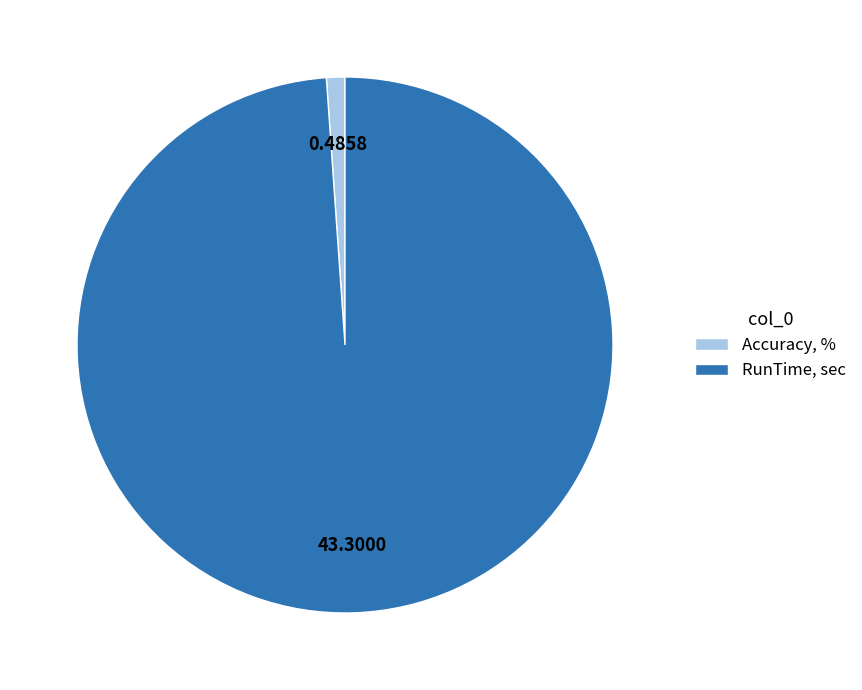

Which category accounts for the majority?

RunTime, sec